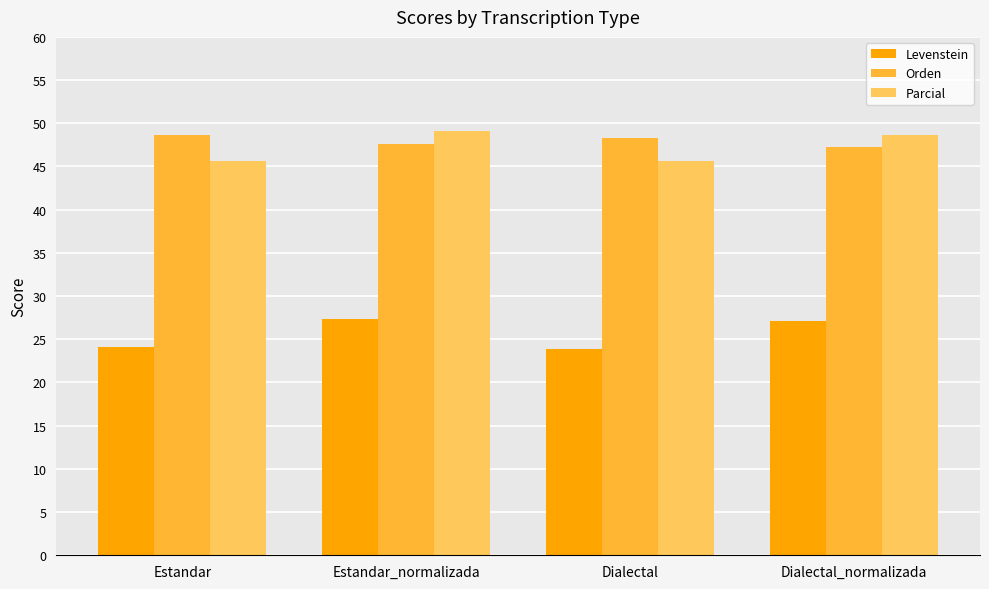

How many values in the Orden series are below 48?

2